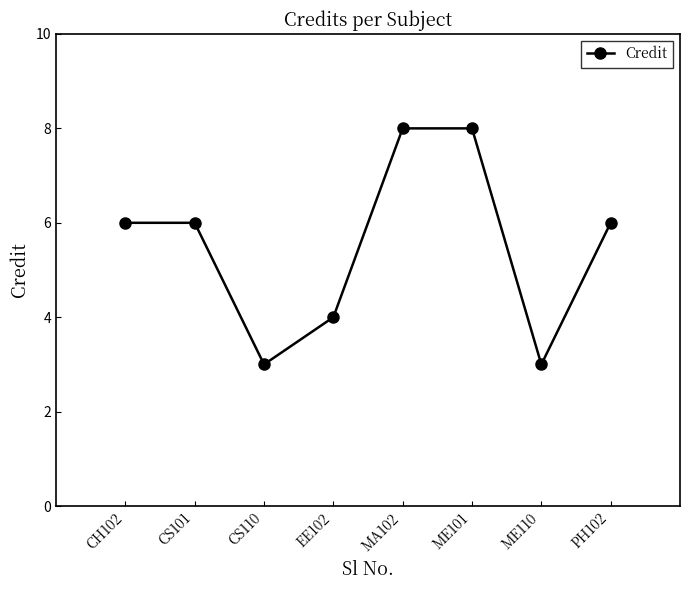

What is the sum of the values at ME101 and MA102?

16